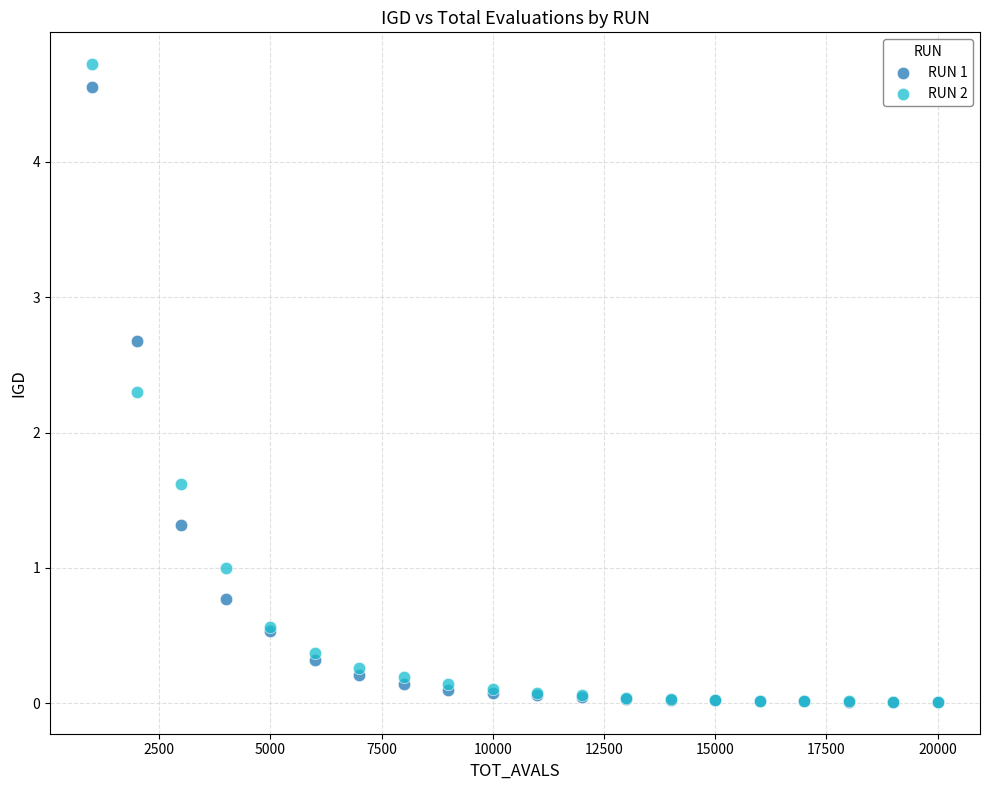

In the RUN 2 series, what Y value is closest to 2?

2.3